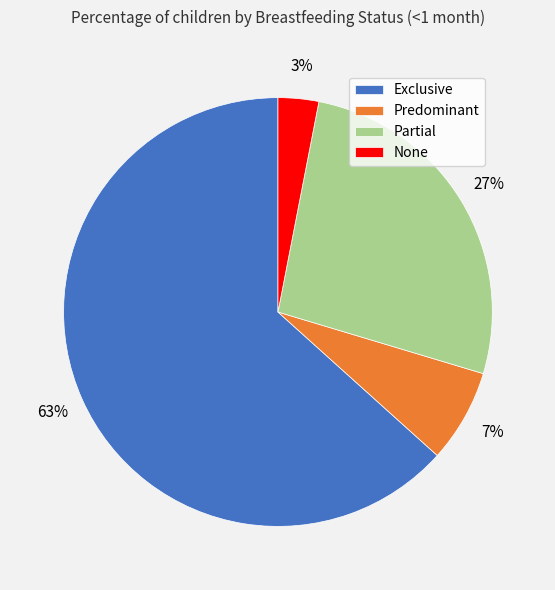

How many slices are in this pie chart?

4